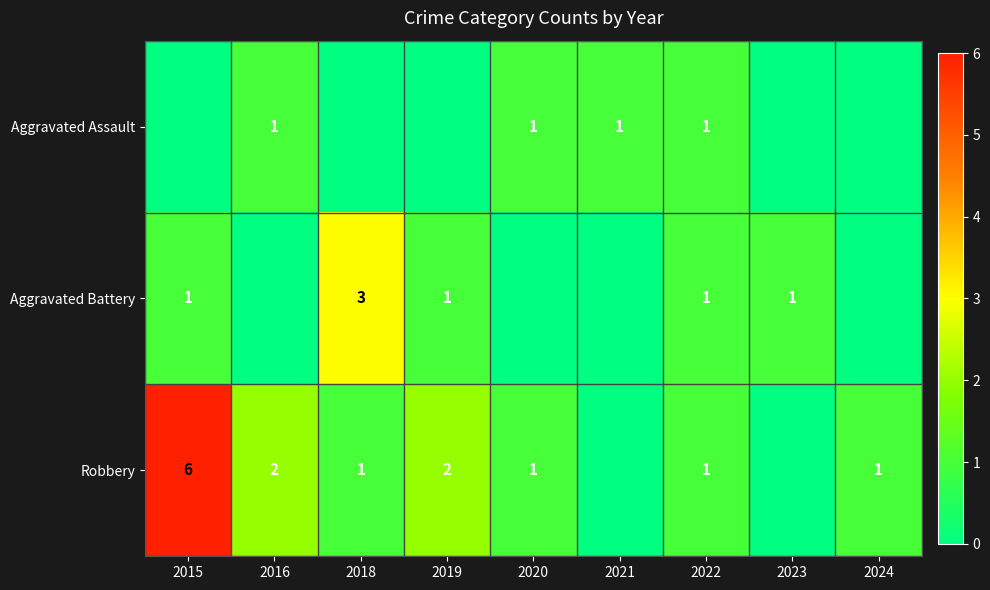

The Robbery series shows 1 at 2024. True or false?

True